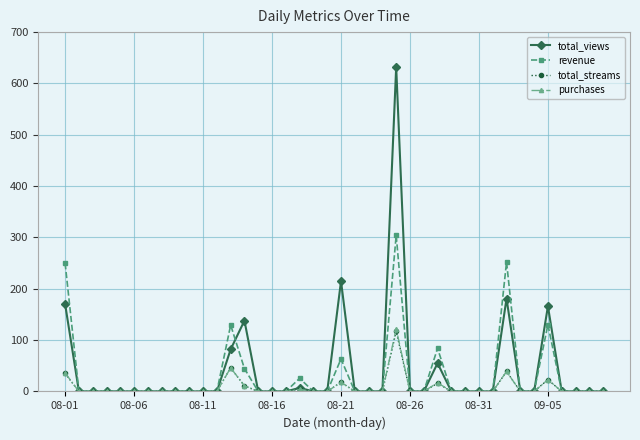

How many lines are shown in the chart?

4